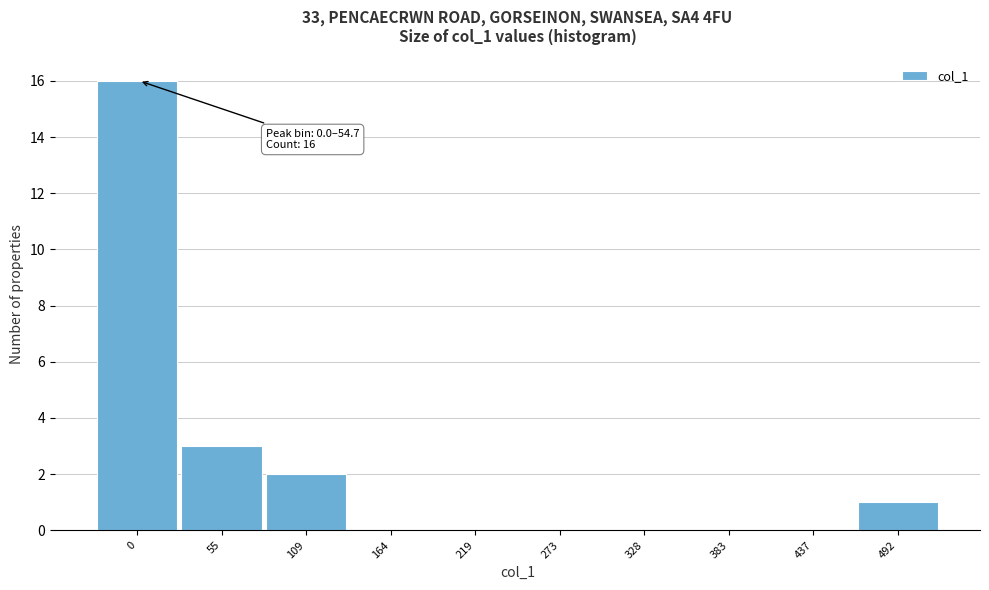

Reading left to right, extract all data points from this chart.

0=16	55=3	109=2	164=0	219=0	273=0	328=0	383=0	437=0	492=1